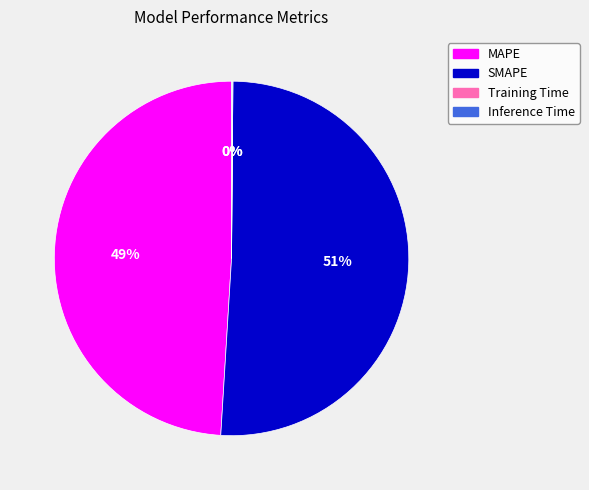

True or false: SMAPE accounts for 63% of the total.

False